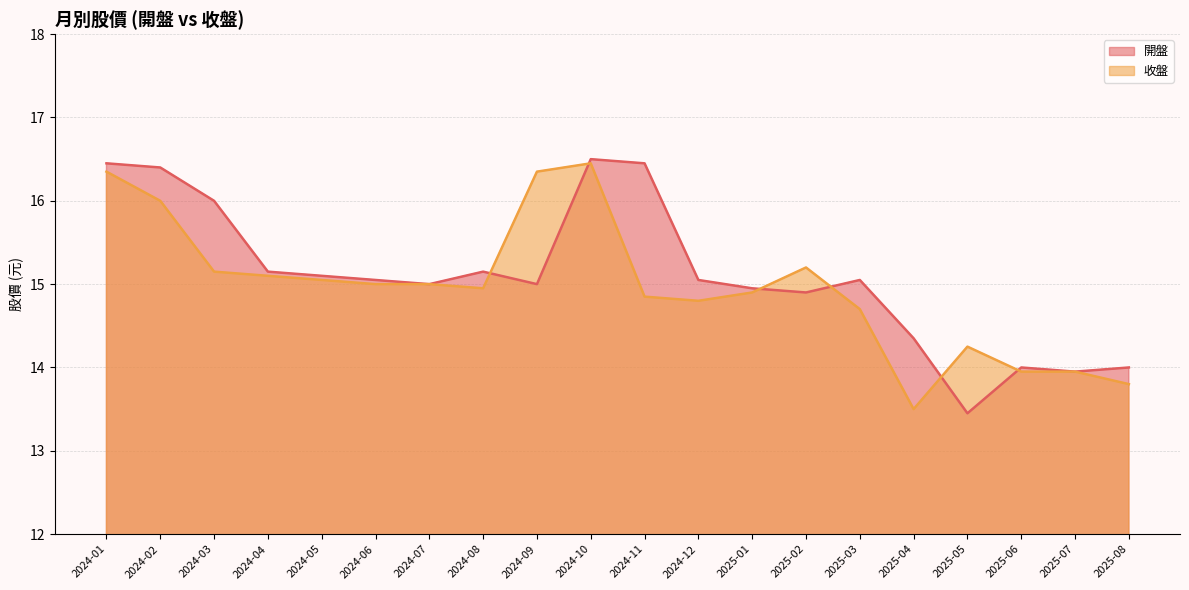

At which category is the sum across all series the highest?

2024-10